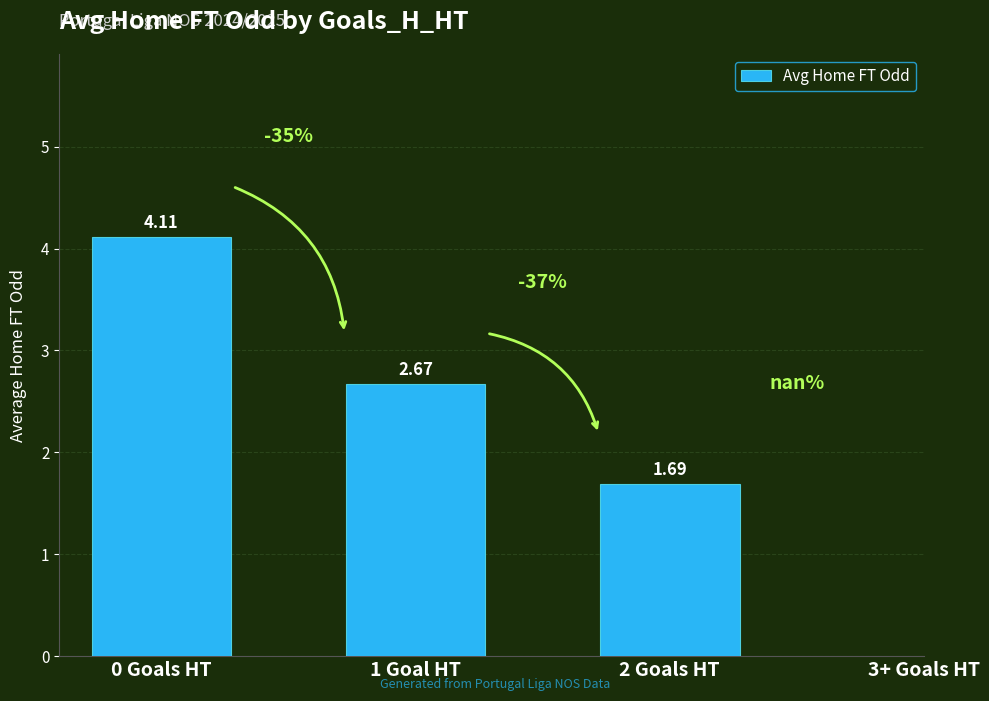

At which label does the data first exceed 2?

0 Goals HT